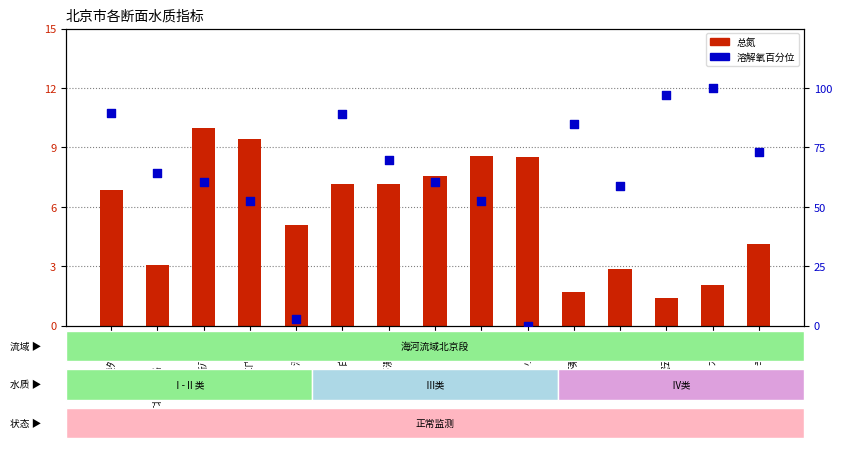

Which series has the largest Y range (max minus min)?

溶解氧百分位